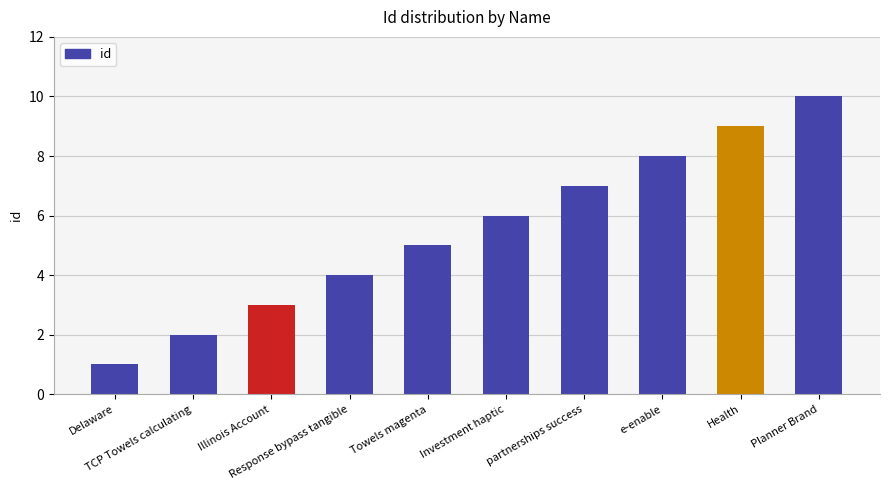

What is the ratio of the value at Health to the value at Investment haptic?

1.5